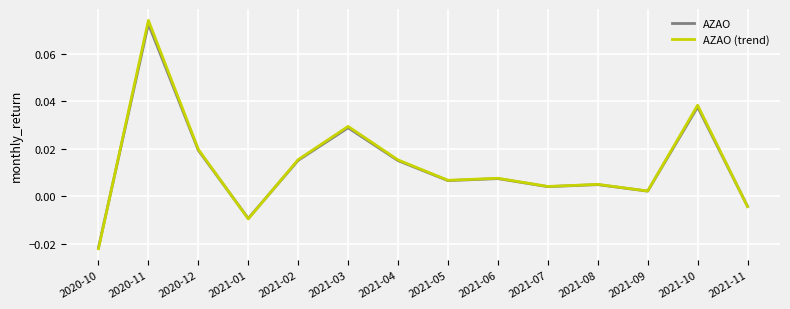

The value of AZAO (trend) at 2021-10 is 0.1. True or false?

False